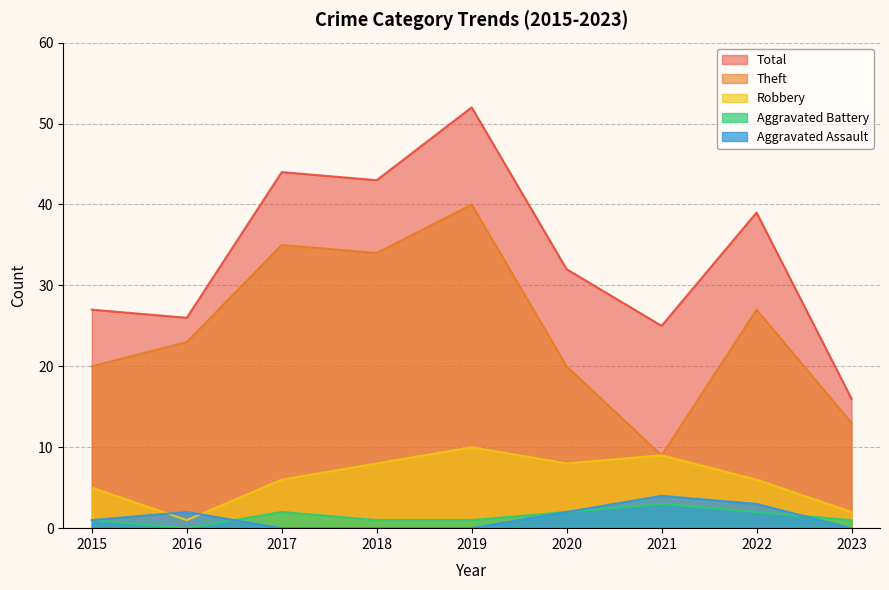

Which series has the largest total across all categories?

Total